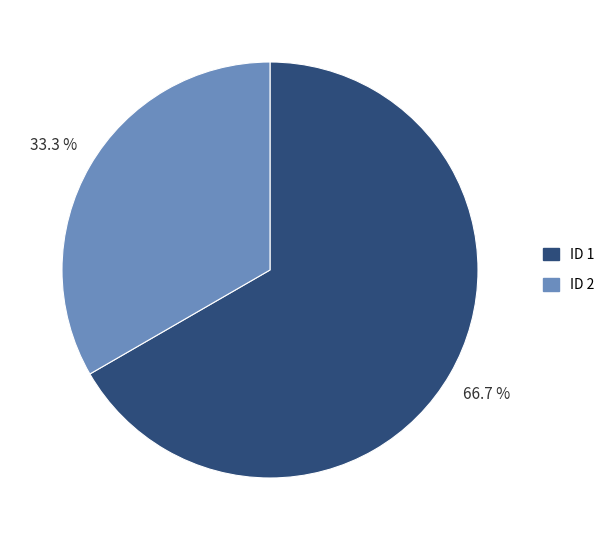

Does any single category account for the majority?

Yes